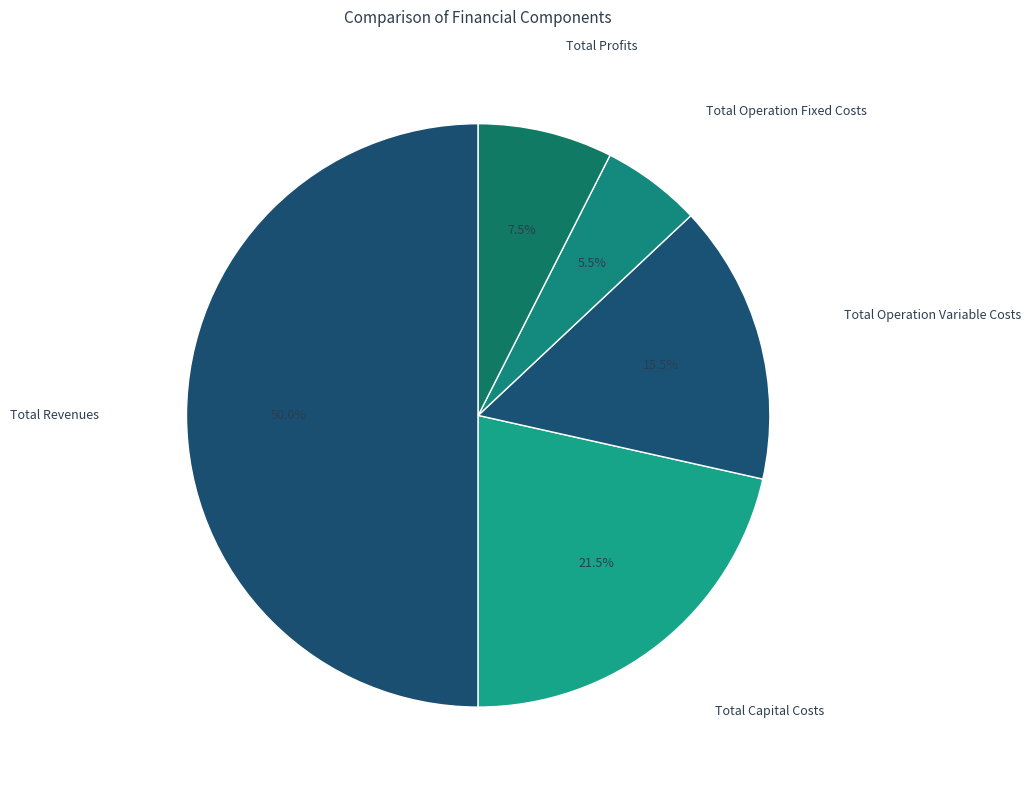

Count the number of slices in the pie.

5